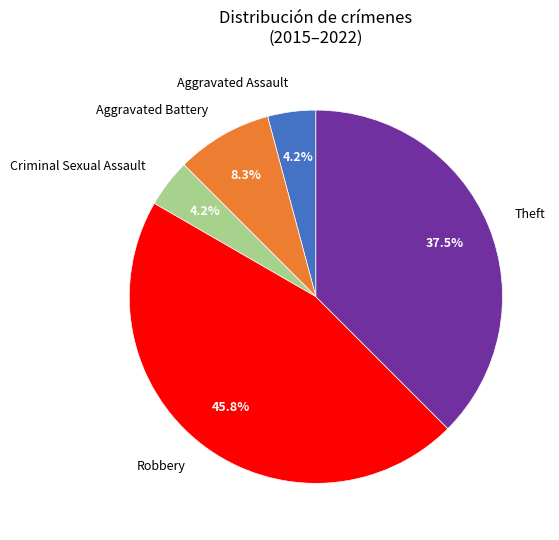

To the nearest percent, what percentage of the pie is Aggravated Assault?

4%